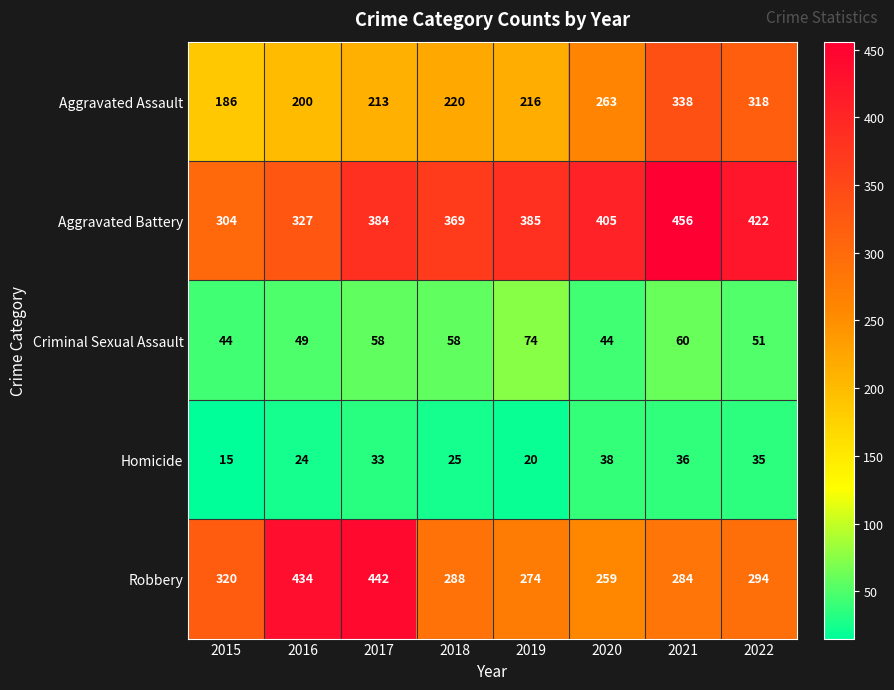

How many series are shown in this chart?

5